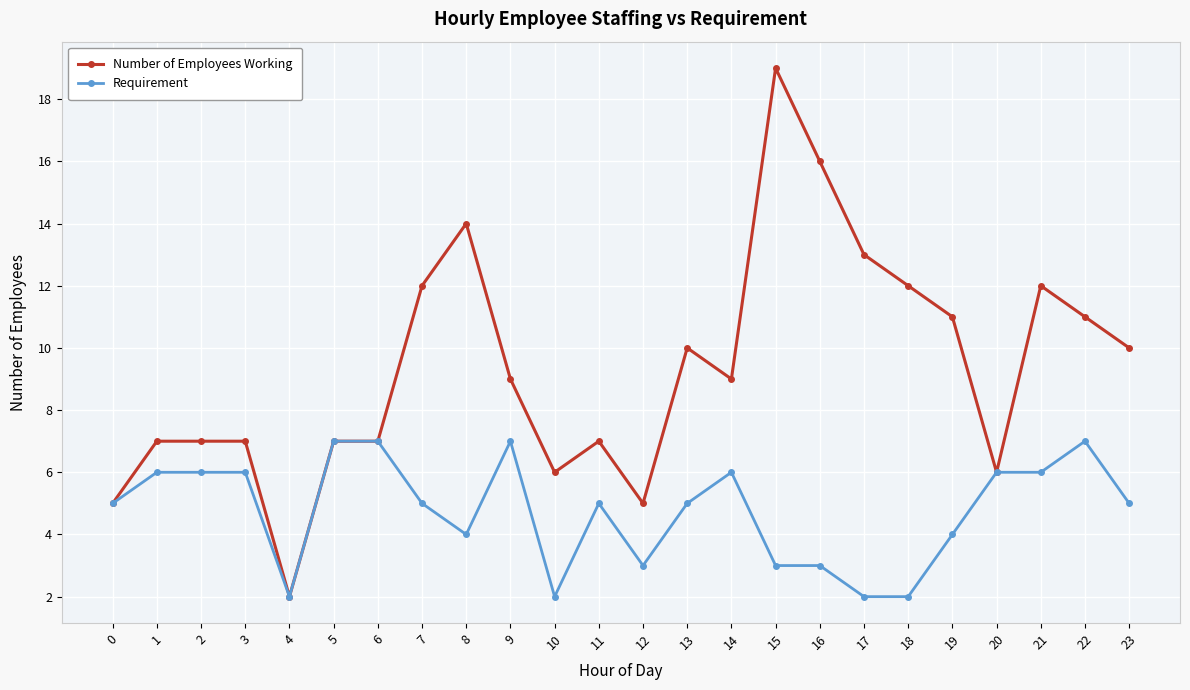

How many lines are shown in the chart?

2